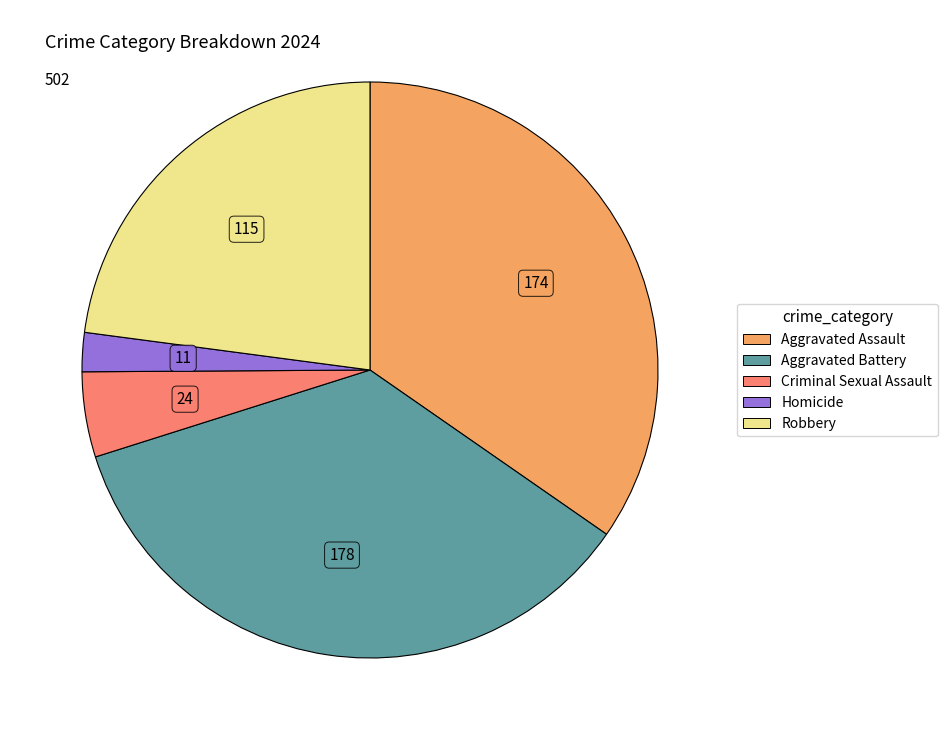

Is it true that Homicide is 2% of the pie?

True